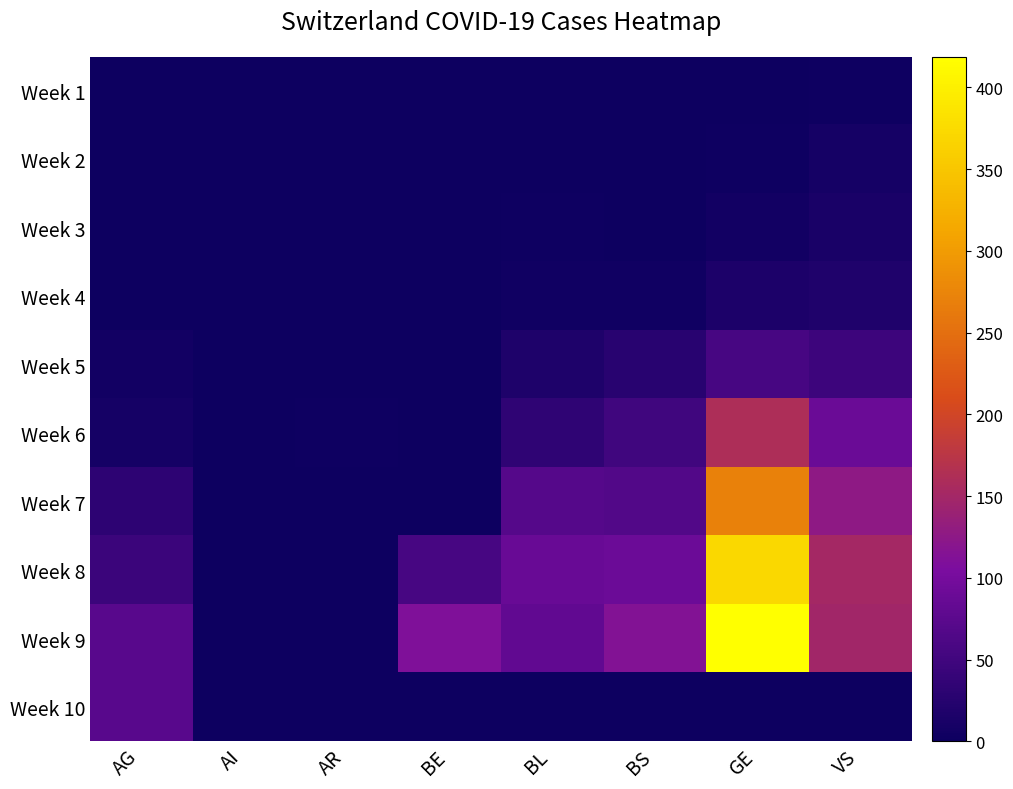

Reading left to right, extract all data points from this chart.

Week 1: AG=0.0	AI=0.0	AR=0.0	BE=0.0	BL=0.0	BS=0.0	GE=1.0	VS=1.8
Week 2: AG=0.0	AI=0.0	AR=0.0	BE=0.0	BL=1.0	BS=0.0	GE=3.2	VS=9.8
Week 3: AG=0.0	AI=0.0	AR=0.0	BE=0.0	BL=2.5	BS=0.8	GE=5.8	VS=13.0
Week 4: AG=0.2	AI=0.0	AR=0.0	BE=0.0	BL=4.0	BS=4.0	GE=15.0	VS=19.5
Week 5: AG=6.5	AI=0.2	AR=0.8	BE=0.0	BL=16.8	BS=26.5	GE=56.5	VS=46.2
Week 6: AG=8.8	AI=0.0	AR=1.8	BE=0.0	BL=33.8	BS=49.2	GE=161.8	VS=89.0
Week 7: AG=32.0	AI=0.0	AR=1.5	BE=0.0	BL=70.2	BS=66.5	GE=270.2	VS=127.0
Week 8: AG=44.8	AI=0.0	AR=0.0	BE=55.8	BL=87.0	BS=90.2	GE=372.8	VS=151.8
Week 9: AG=72.0	AI=0.0	AR=0.8	BE=110.2	BL=80.5	BS=113.5	GE=418.8	VS=148.8
Week 10: AG=72.0	AI=0.0	AR=0.0	BE=0.0	BL=0.0	BS=0.0	GE=0.0	VS=0.0